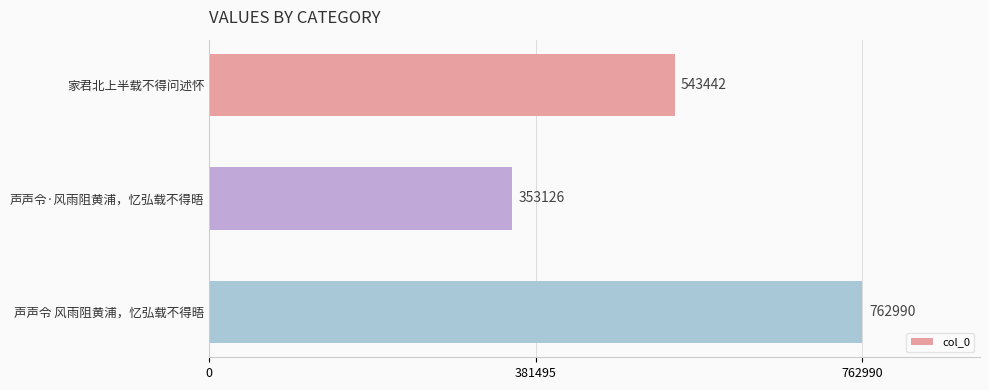

Does the chart contain any negative values?

No